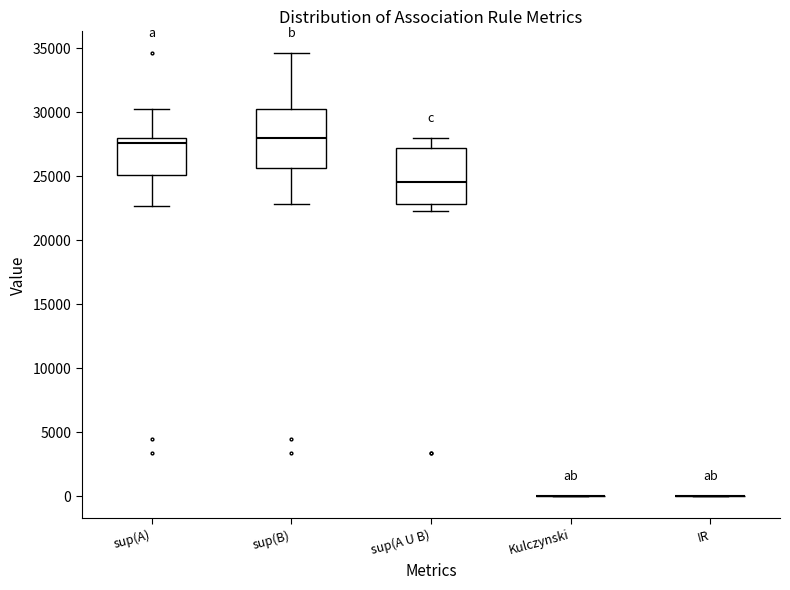

Reading left to right, transcribe this box plot: for each box, give where its median line is, the range the box spans, and where its two whiskers end, as read against the y-axis. The values are not printed on the chart, so give them approximately, as read against the axis.

sup(A): median 27500, box 25000 to 28000, whiskers 22500 to 30500
sup(B): median 28000, box 25500 to 30500, whiskers 23000 to 34500
sup(A U B): median 24500, box 23000 to 27000, whiskers 22500 to 28000
Kulczynski: box collapsed to a line at 0, whiskers 0 to 0
IR: box collapsed to a line at 0, whiskers 0 to 0